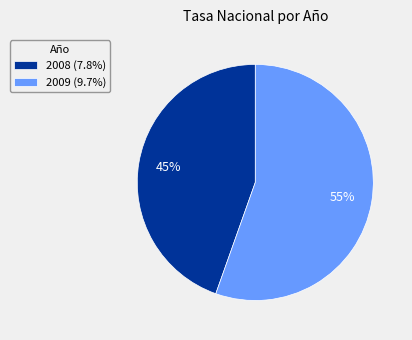

To the nearest percent, what is the average slice percentage?

50%